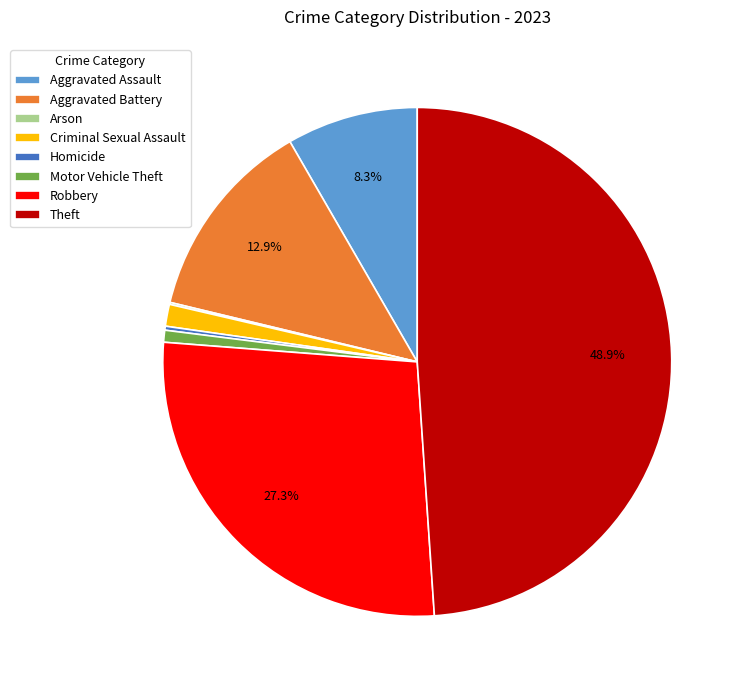

To the nearest percent, what percentage of the pie is Aggravated Battery?

13%